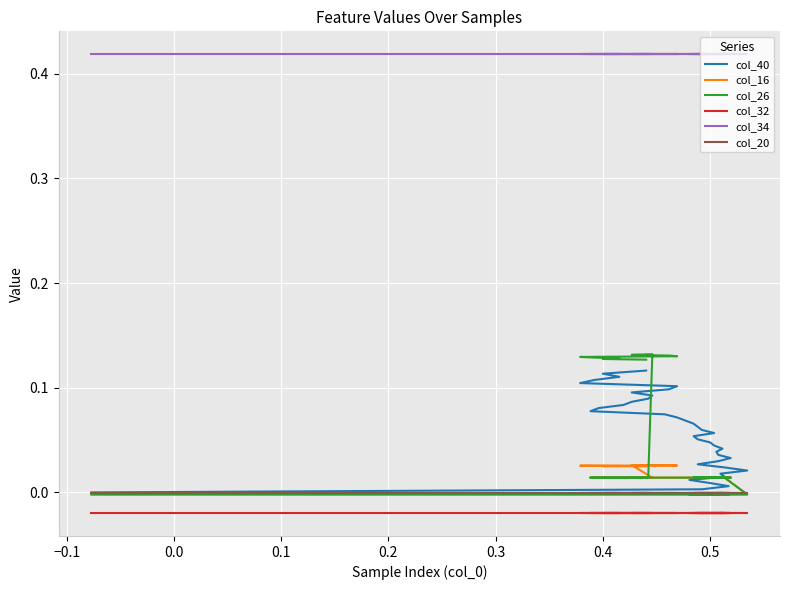

At how many categories does at least one series exceed 0?

40